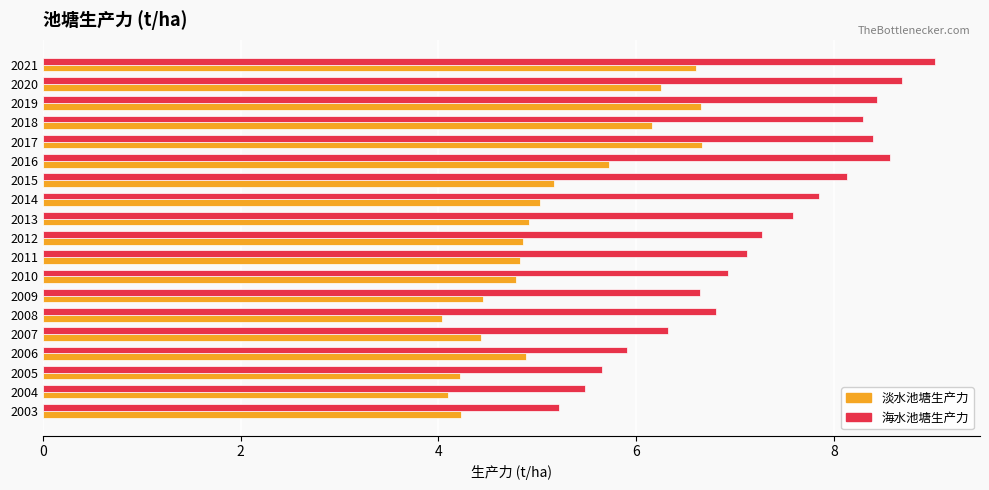

At how many categories does at least one series exceed 6?

15